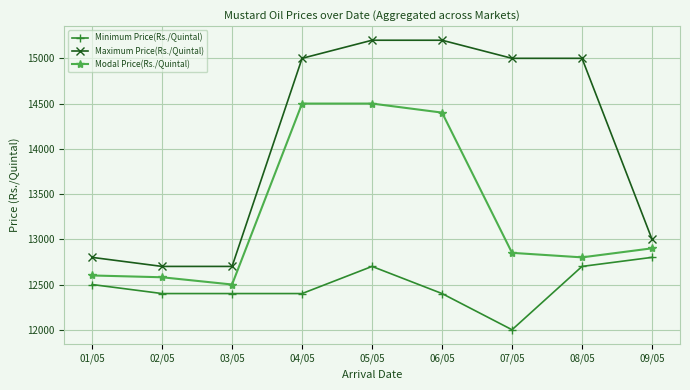

Rank the series by their maximum value, from highest to lowest.

Maximum Price(Rs./Quintal), Modal Price(Rs./Quintal), Minimum Price(Rs./Quintal)